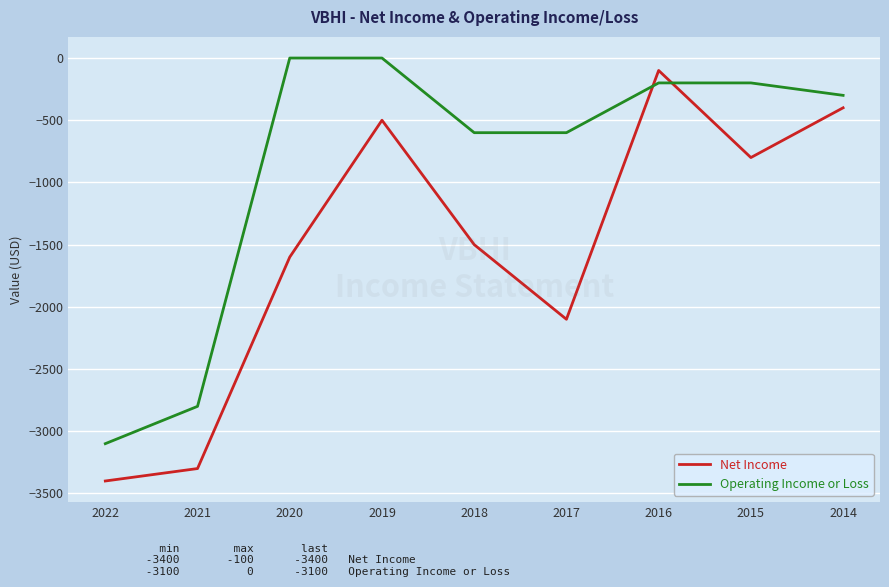

What is the total value across all series at 2014?

-700